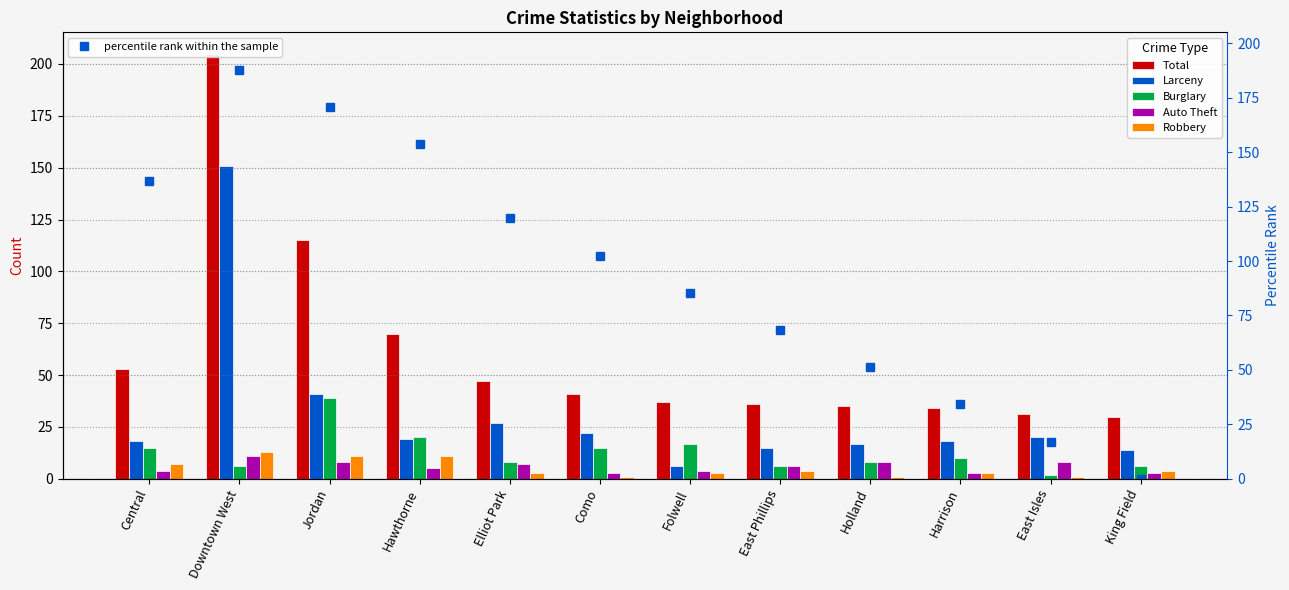

True or false: Robbery has a value of 1.0 at East Isles.

True